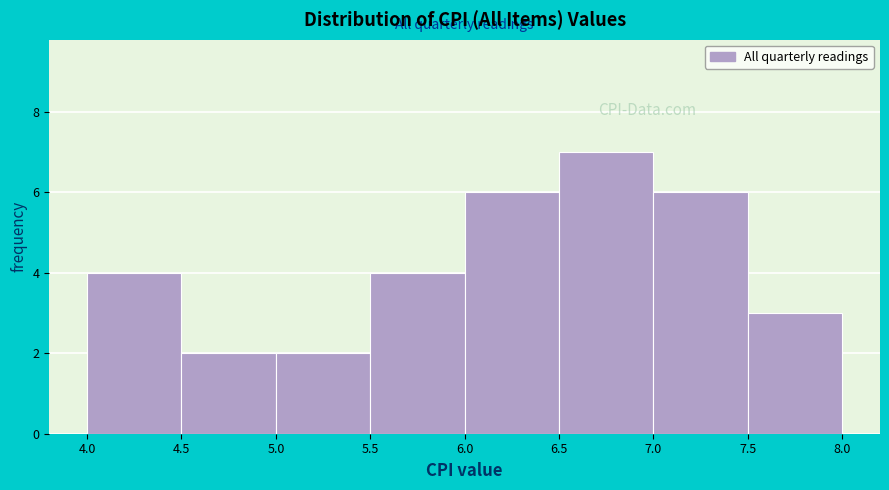

Over which range of the x-axis is the bar tallest?

6.5 to 7.0